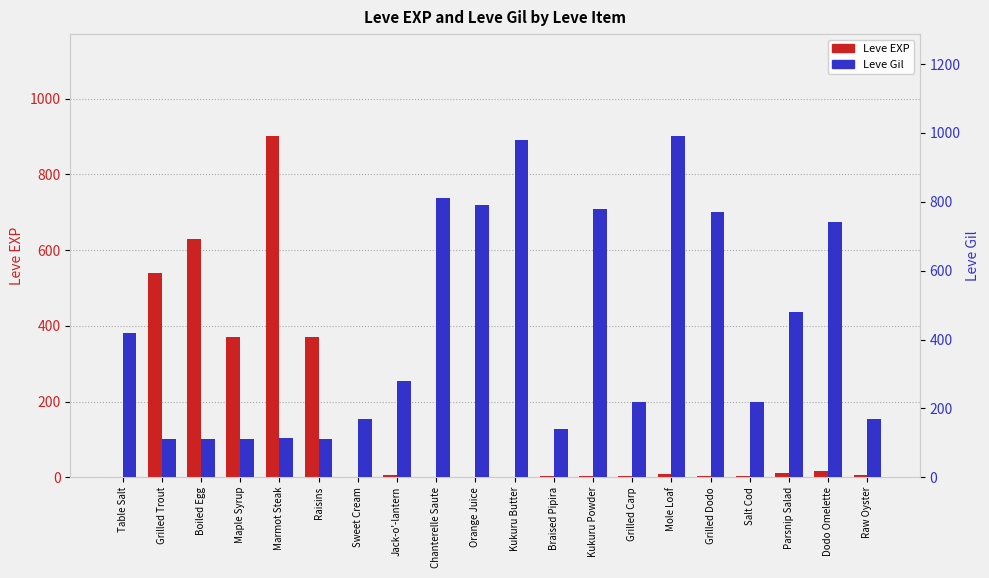

Which series has the largest total across all categories?

Leve Gil